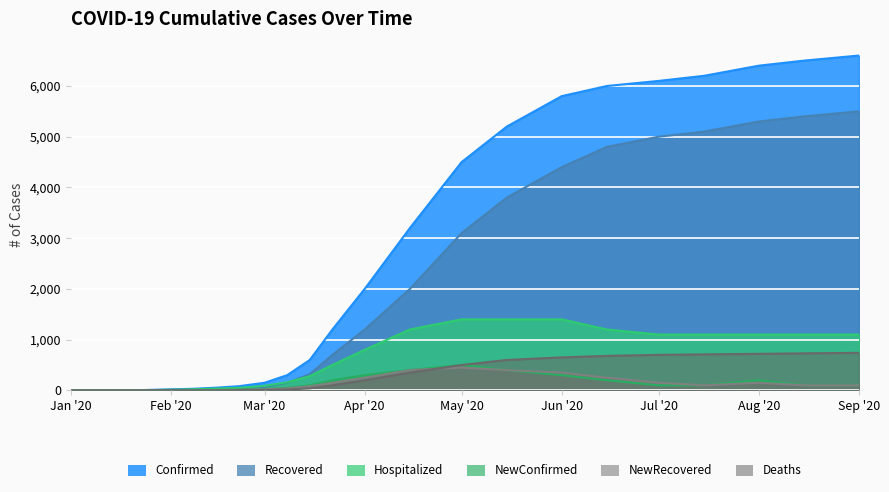

What is the difference between the second highest and second lowest values in the NewConfirmed series?

399